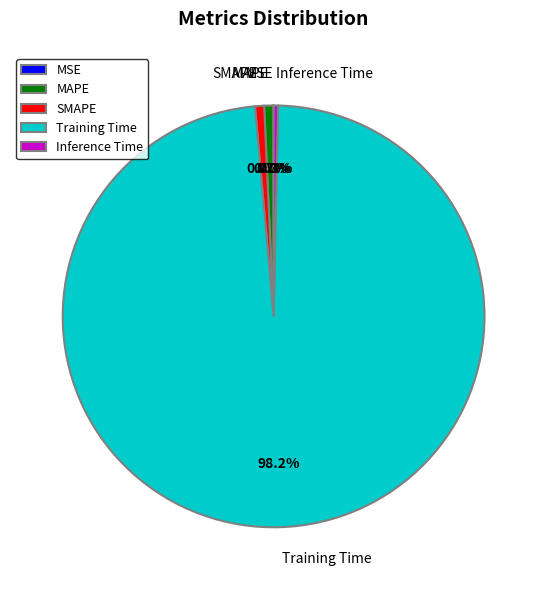

To the nearest percent, what is the difference between the largest and smallest slice percentages?

98%